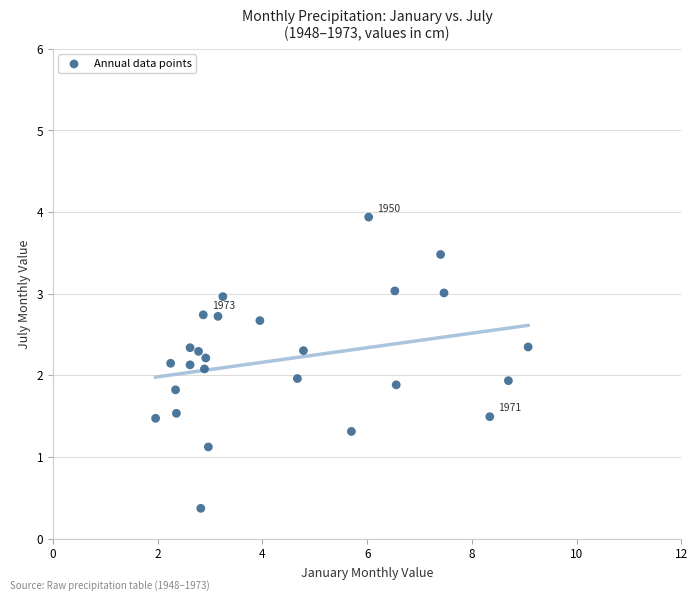

What is the range of Y values (max minus min)?

3.6